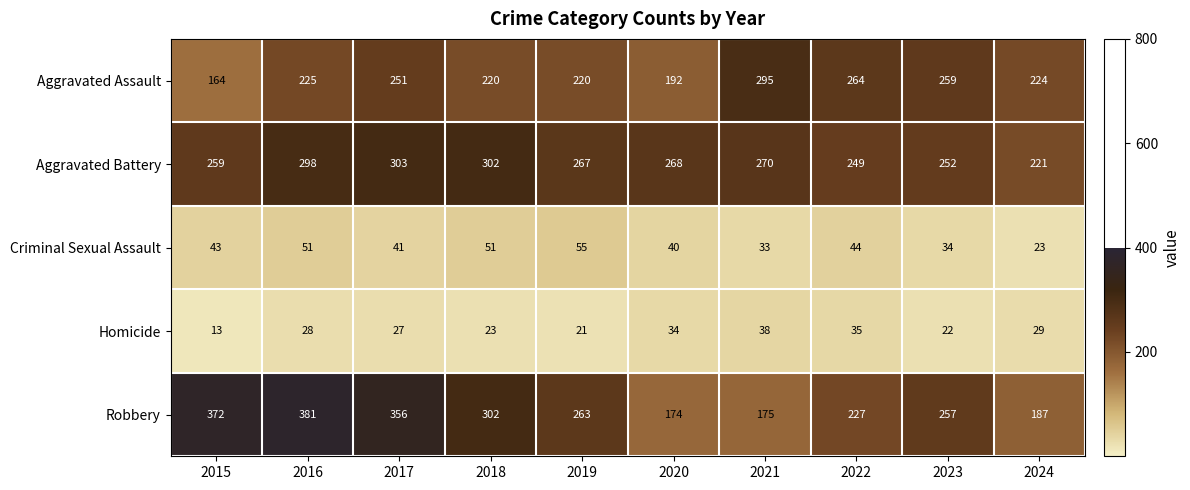

What is the sum of all Aggravated Assault values?

2314